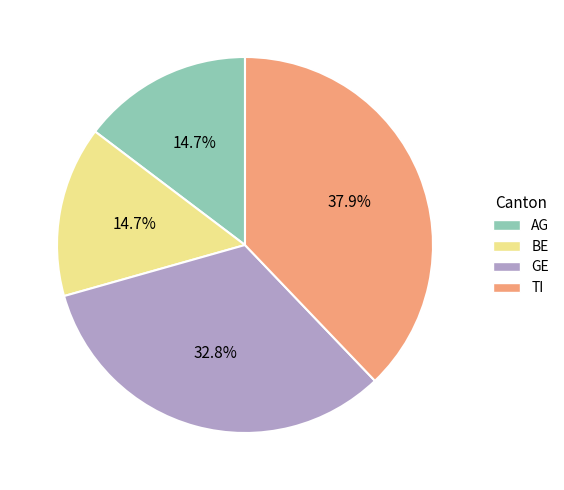

Is there a majority slice in this chart?

No